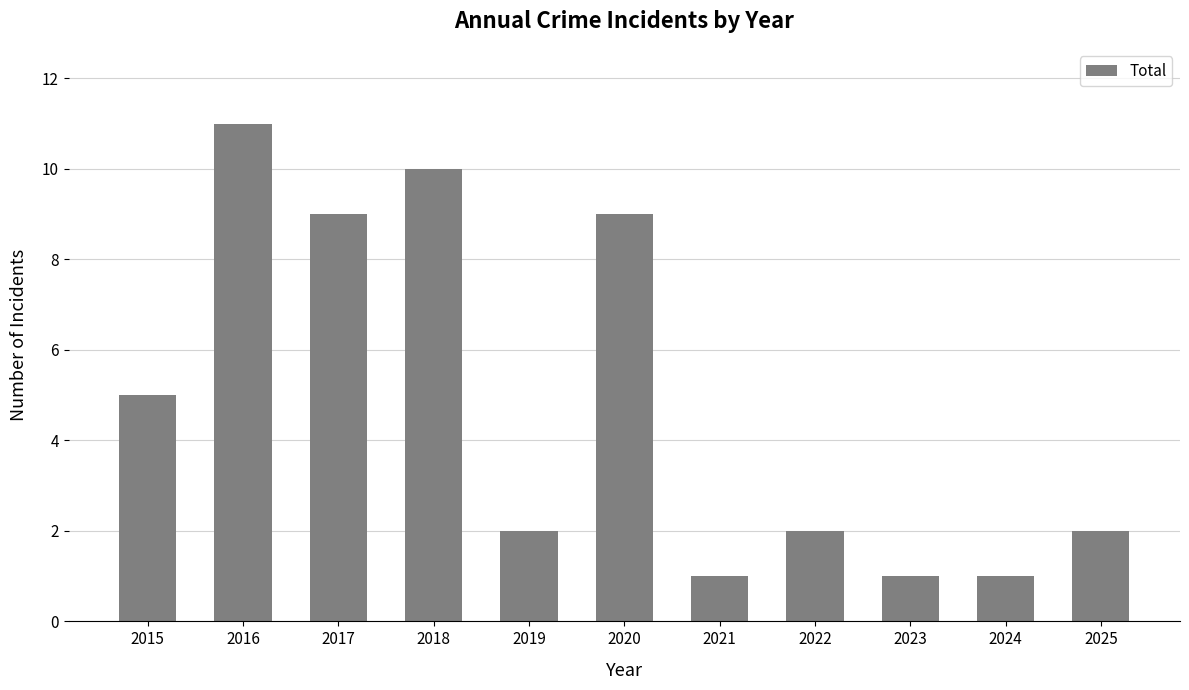

What is the ratio of the value at 2020 to the value at 2023?

9.0